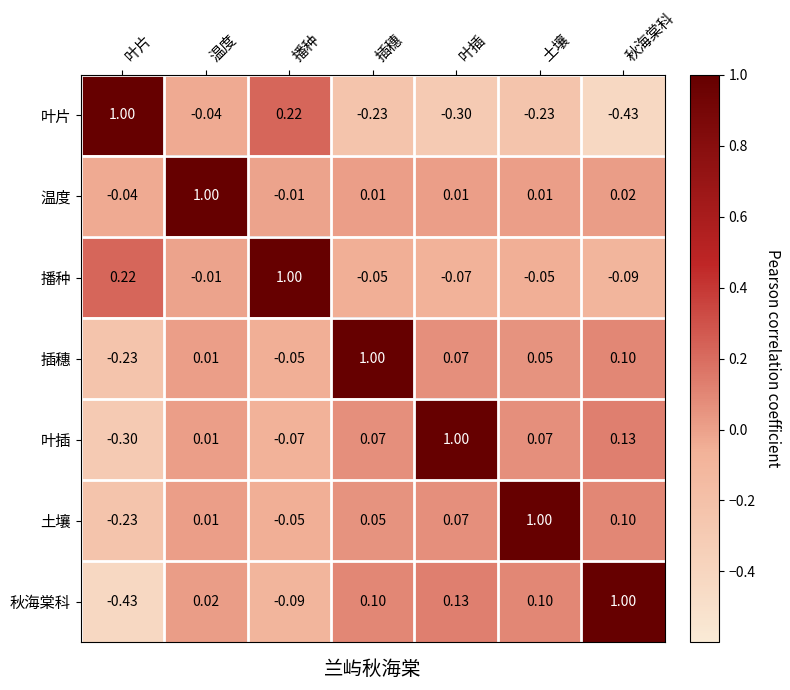

Rank the series at 插穗 from lowest to highest value.

叶片, 播种, 温度, 土壤, 叶插, 秋海棠科, 插穗